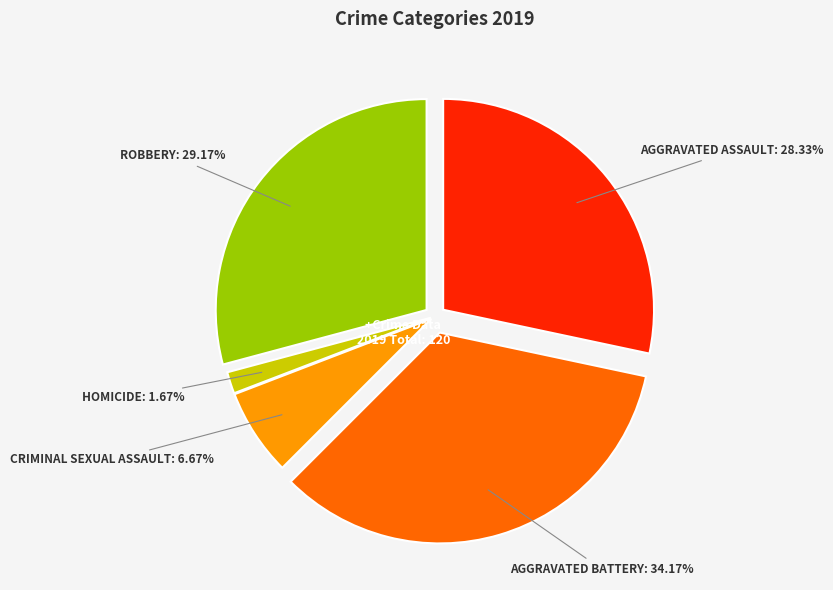

Is there a majority slice in this chart?

No